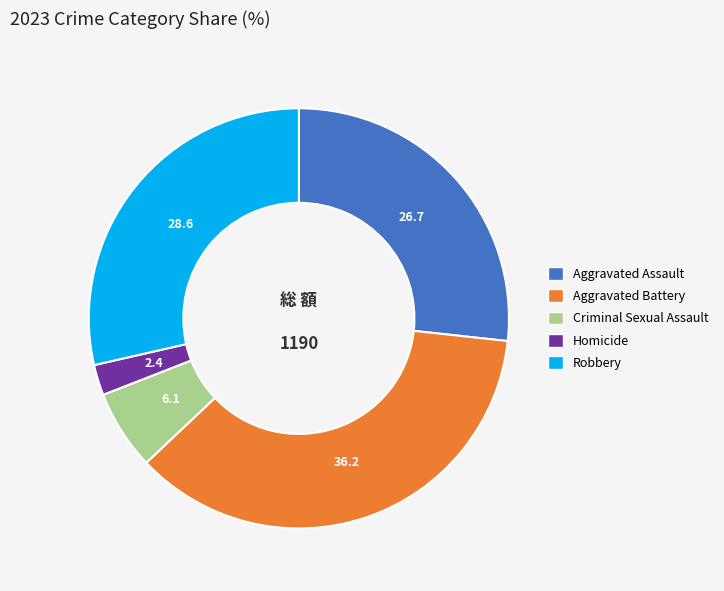

The Aggravated Assault slice represents 27% of the pie. True or false?

True